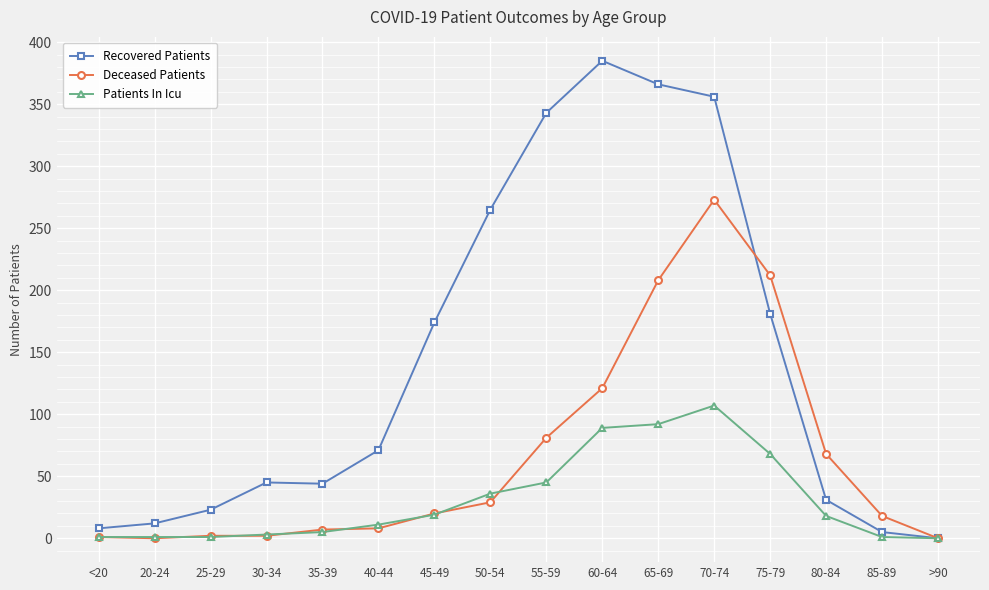

What position from the left is 60-64?

10